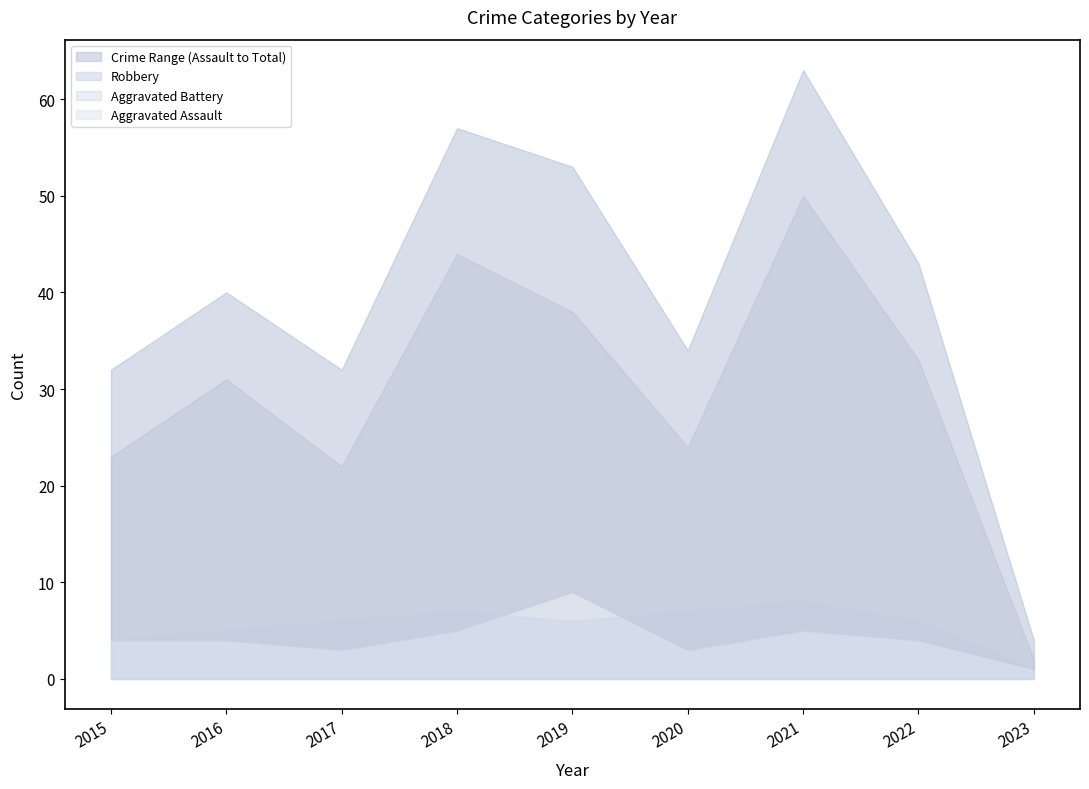

Reading left to right, what are all the values shown in this chart?

Aggravated Assault: 2015=4	2016=4	2017=3	2018=5	2019=9	2020=3	2021=5	2022=4	2023=1
Aggravated Battery: 2015=4	2016=5	2017=6	2018=7	2019=6	2020=7	2021=8	2022=6	2023=1
Robbery: 2015=23	2016=31	2017=22	2018=44	2019=38	2020=24	2021=50	2022=33	2023=2
Total: 2015=32	2016=40	2017=32	2018=57	2019=53	2020=34	2021=63	2022=43	2023=4